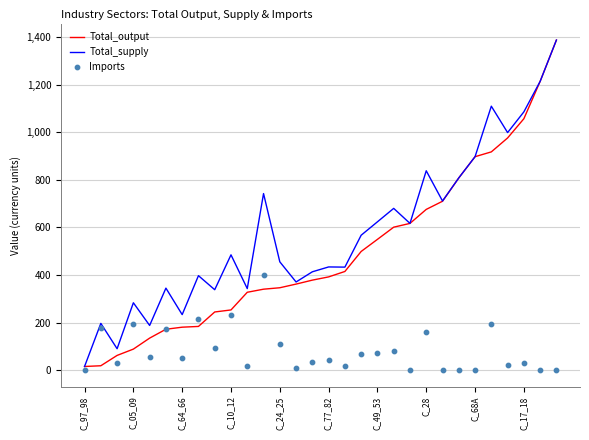

What is the total value across all series at C_97_98?

30.8